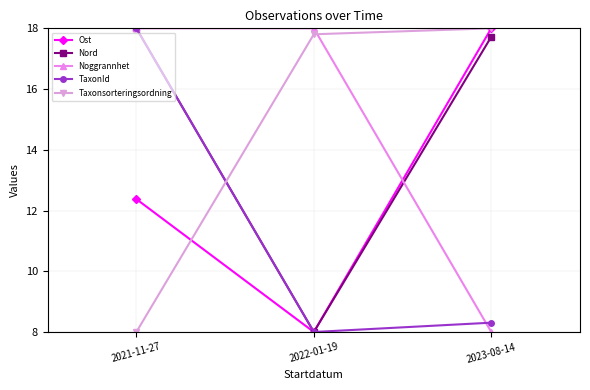

How many distinct data groups are displayed?

5